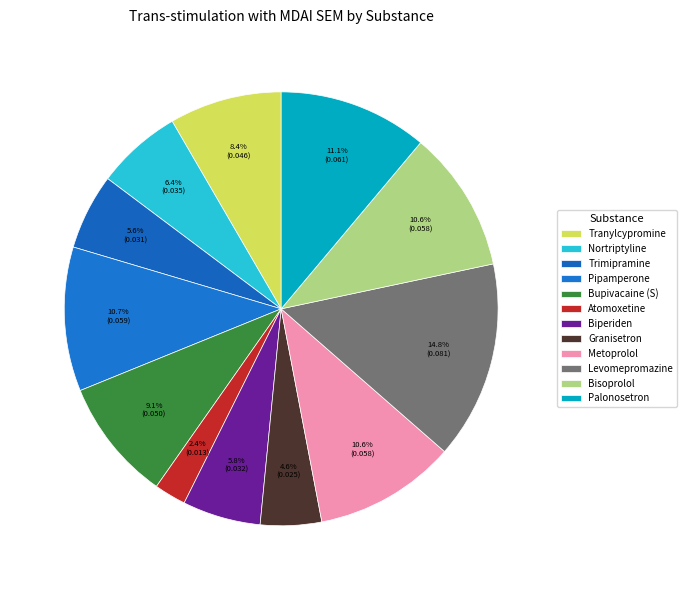

To the nearest percent, what is the difference between the largest and smallest slice percentages?

12%